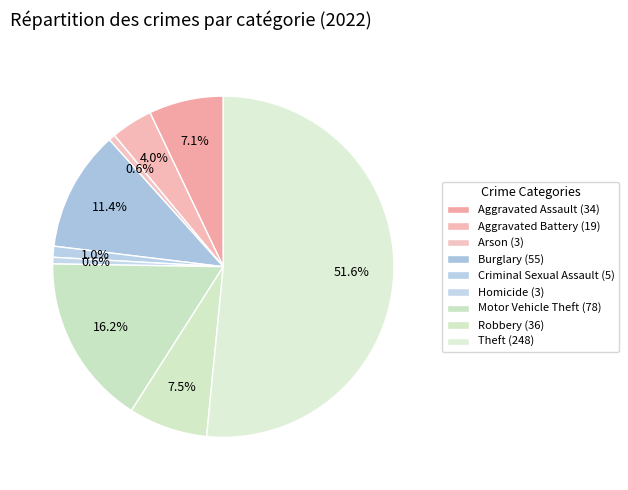

Which category has the smallest portion of the pie?

Arson